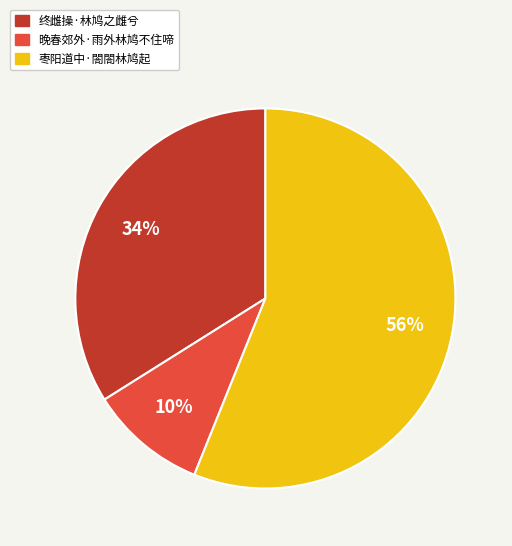

To the nearest percent, what percentage of the pie is 终雌操·林鸠之雌兮?

34%